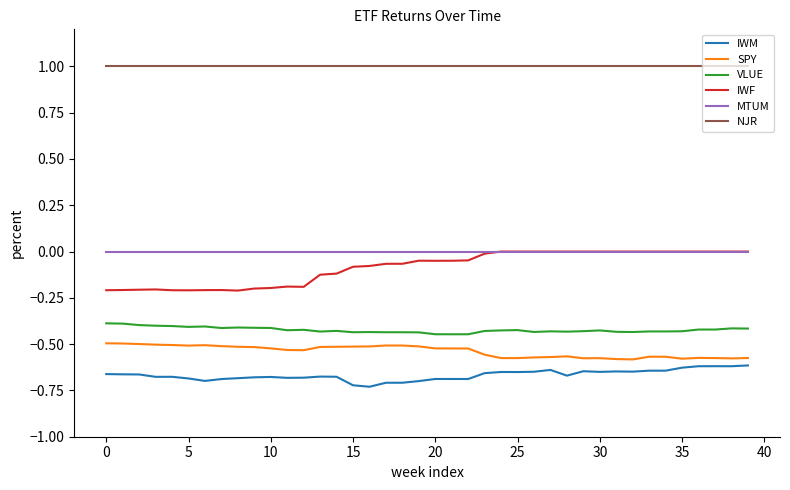

True or false: VLUE and SPY intersect in this chart.

False